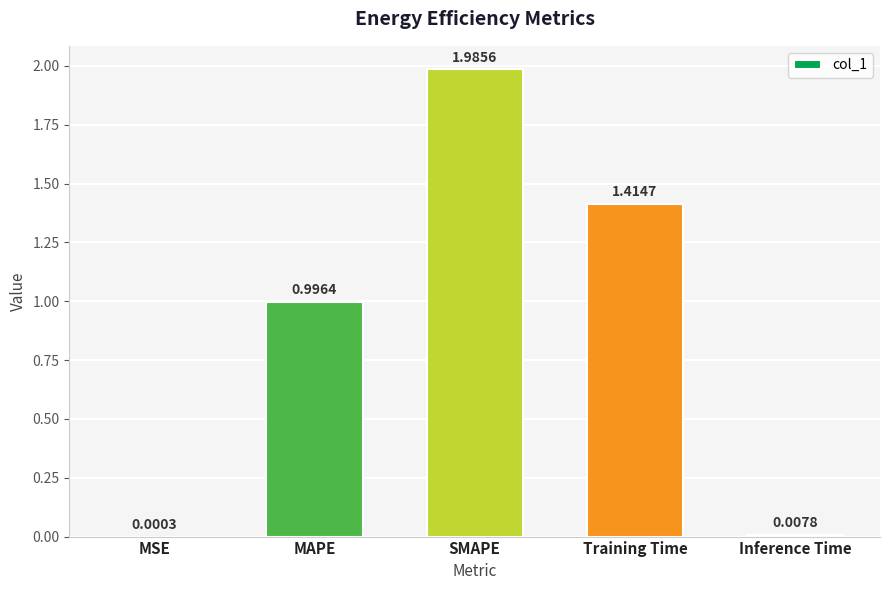

Where is the data nearest to the value 0?

MSE